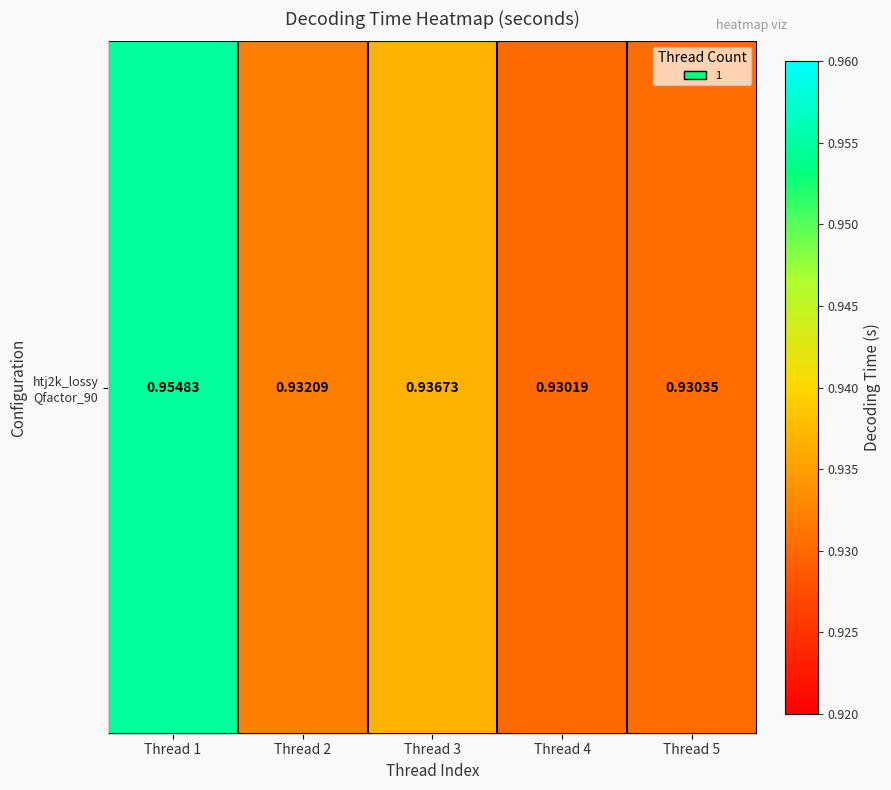

Rank the categories by value from highest to lowest.

Thread 1, Thread 3, Thread 2, Thread 5, Thread 4